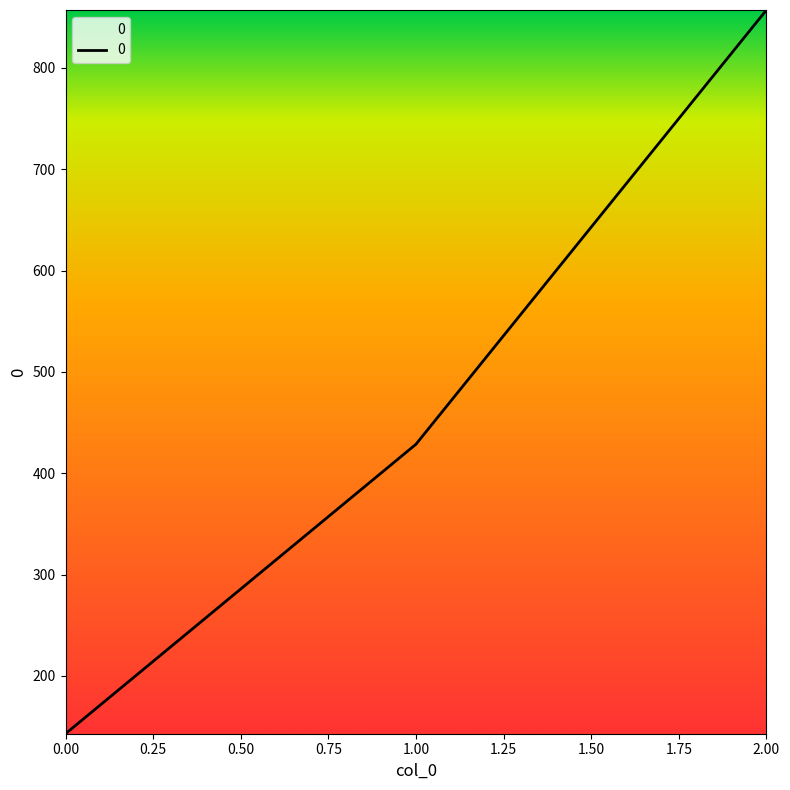

What is the ratio of the value at 0.00 to the value at 1.00?

0.3